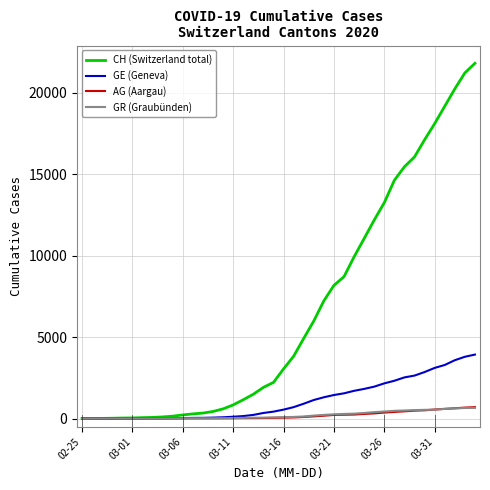

What is the greatest value displayed?

21808